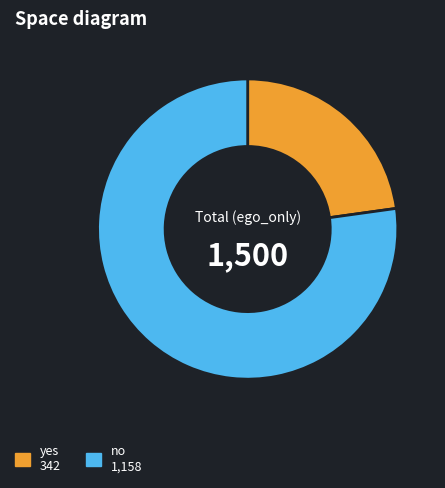

Approximately how many times larger is the value at no compared to yes?

3.4